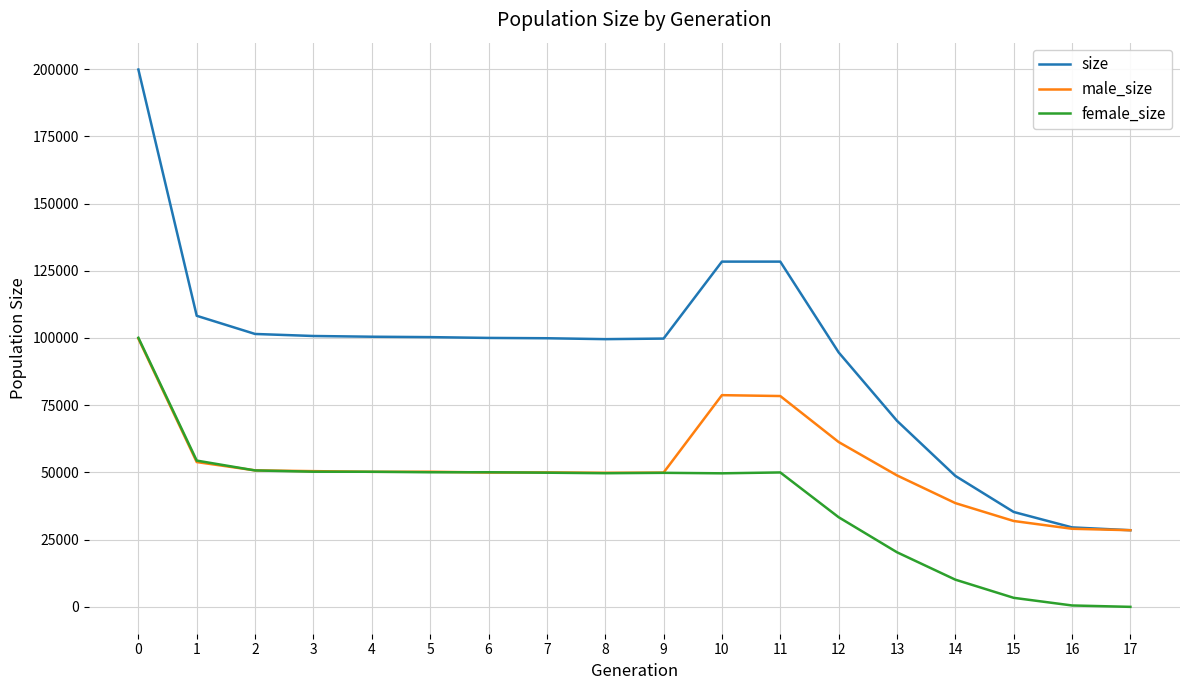

Rank the series by their average value, from lowest to highest.

female_size, male_size, size